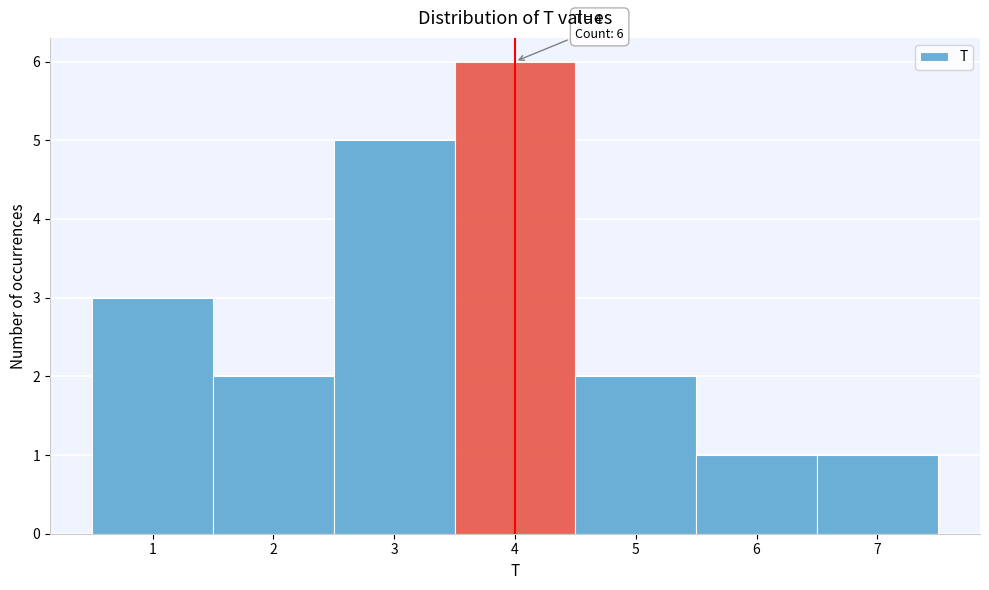

Which range on the x-axis has the tallest bar?

3.5 to 4.5